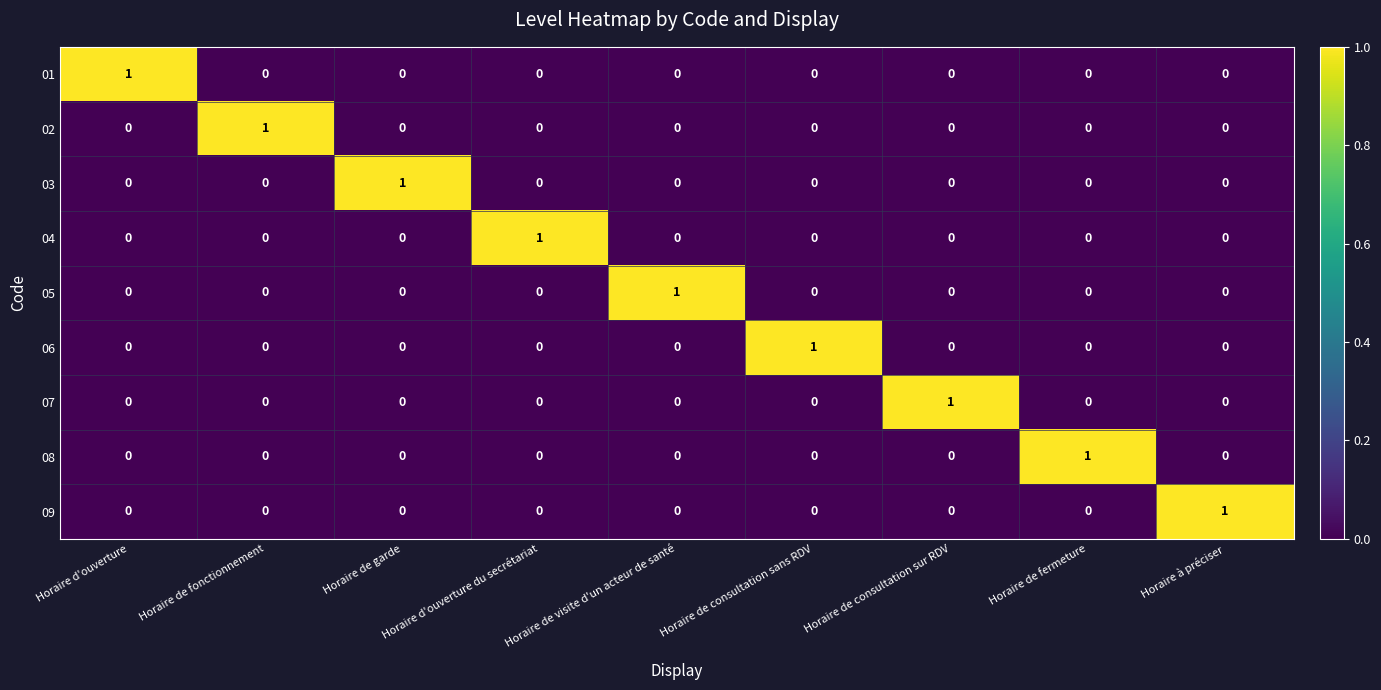

How many distinct data groups are displayed?

9